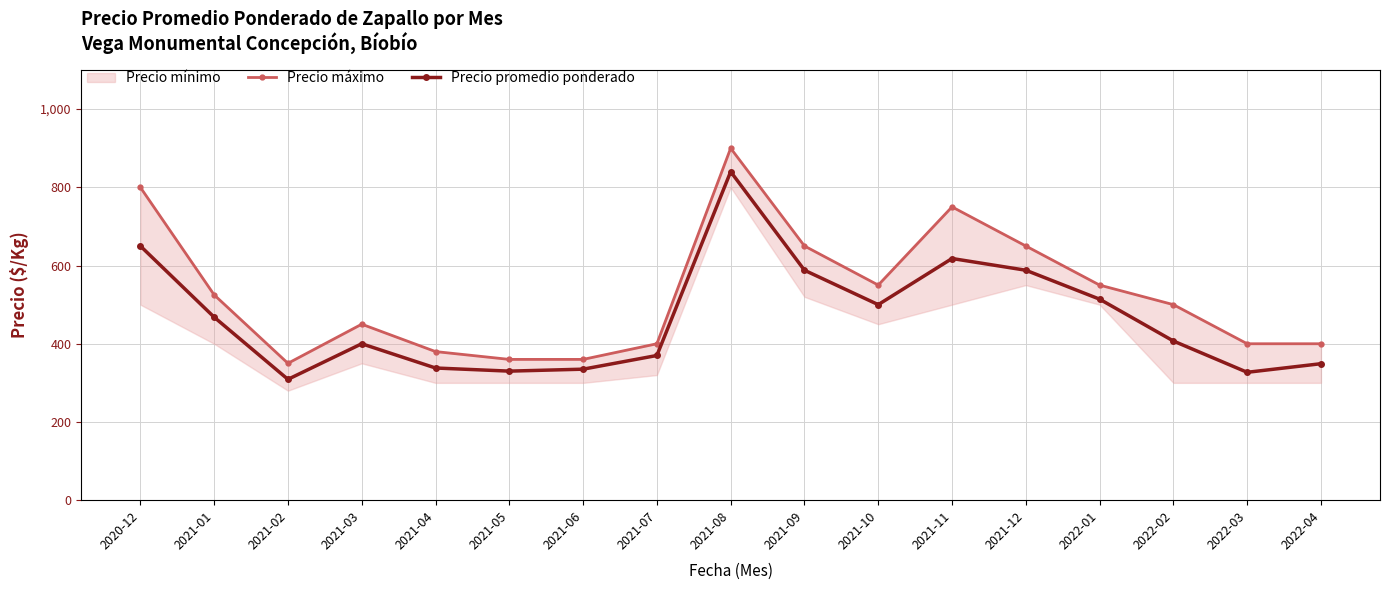

Between 2021-10 and 2021-06, which is larger?

2021-10